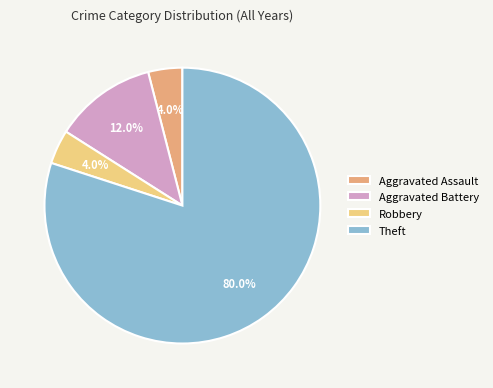

What portion of the pie excludes Robbery?

96.0%